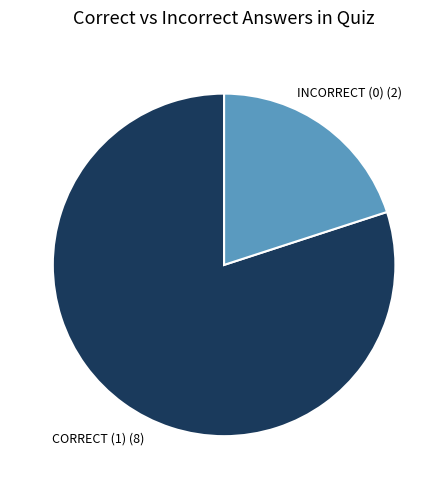

Is there any slice that represents more than half of the pie?

Yes